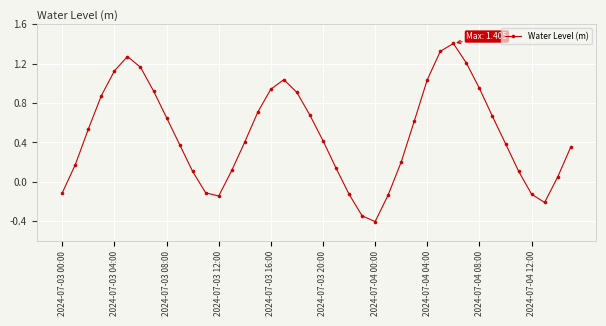

How many lines are shown in the chart?

1